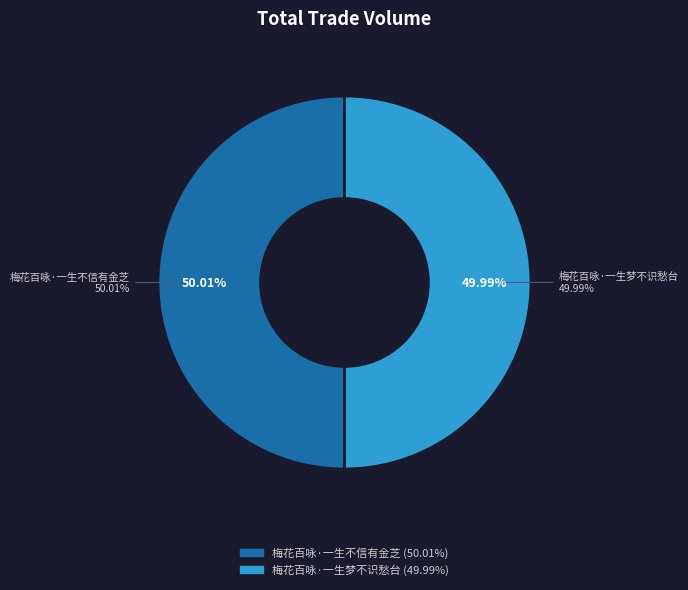

Count the number of slices in the pie.

2